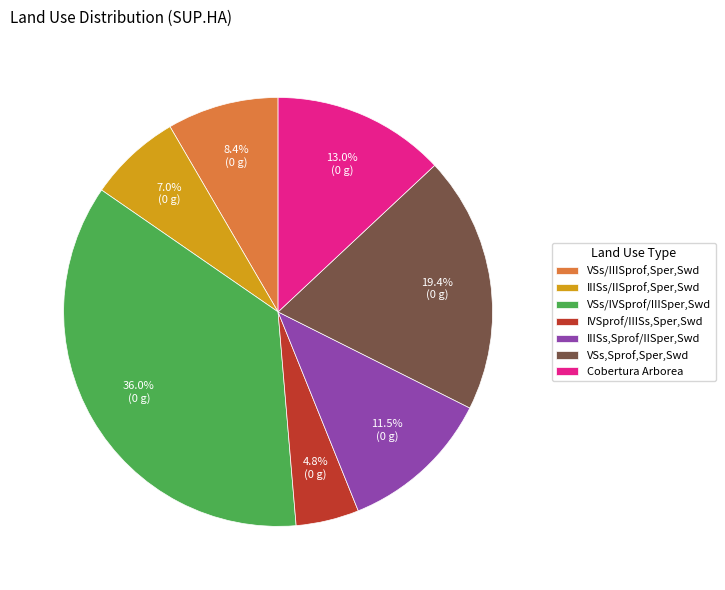

What is the smallest slice in the pie chart?

IVSprof/IIISs,Sper,Swd